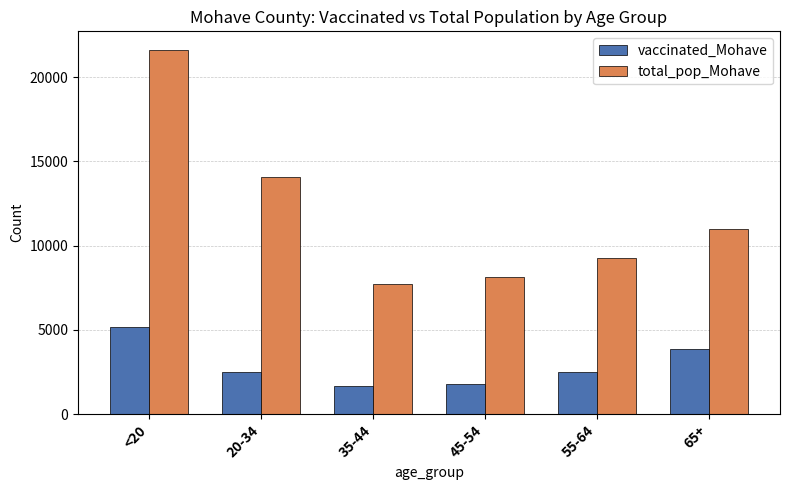

How many bars are there in total?

12